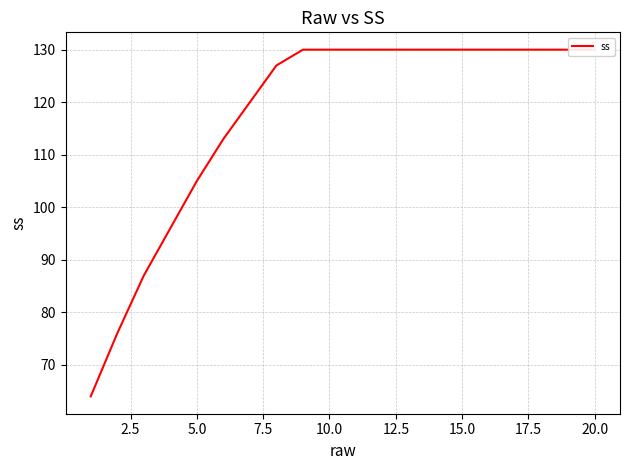

How many lines are shown in the chart?

1